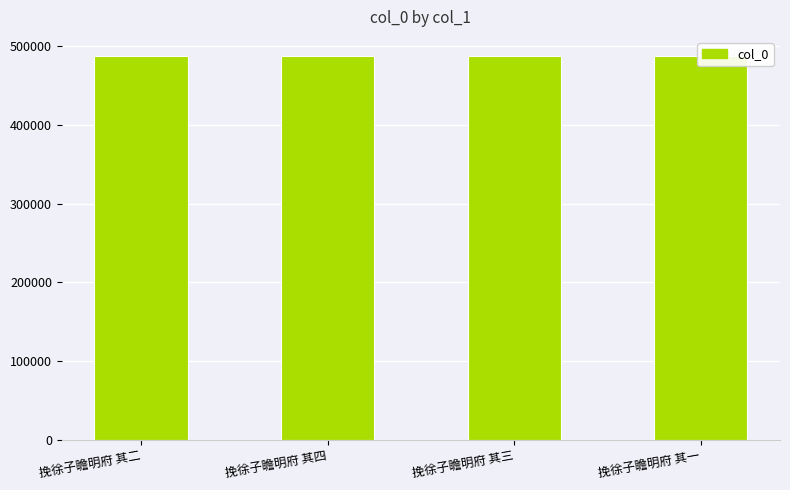

Reading left to right, extract all data points from this chart.

挽徐子瞻明府 其二=487640	挽徐子瞻明府 其四=487642	挽徐子瞻明府 其三=487641	挽徐子瞻明府 其一=487639